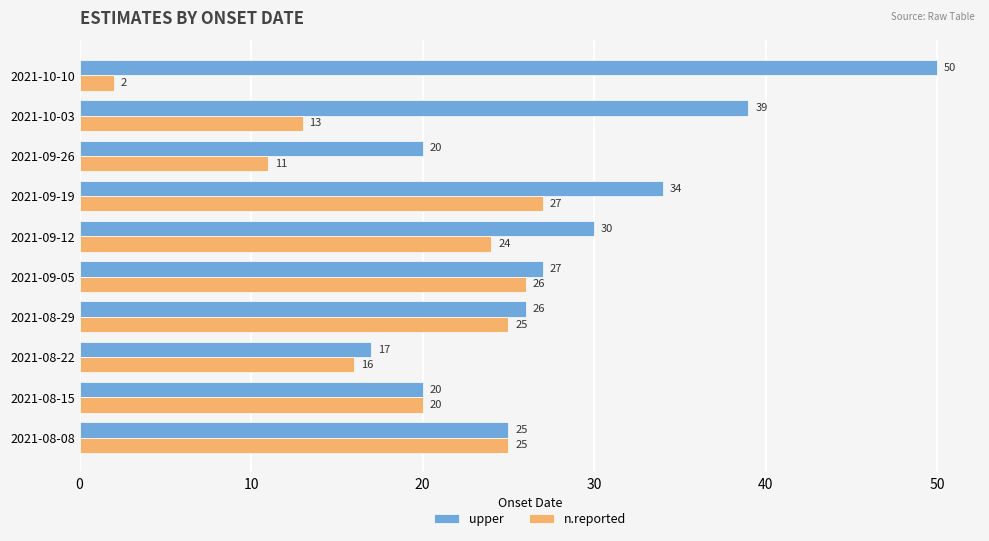

At how many categories does at least one series exceed 33?

3